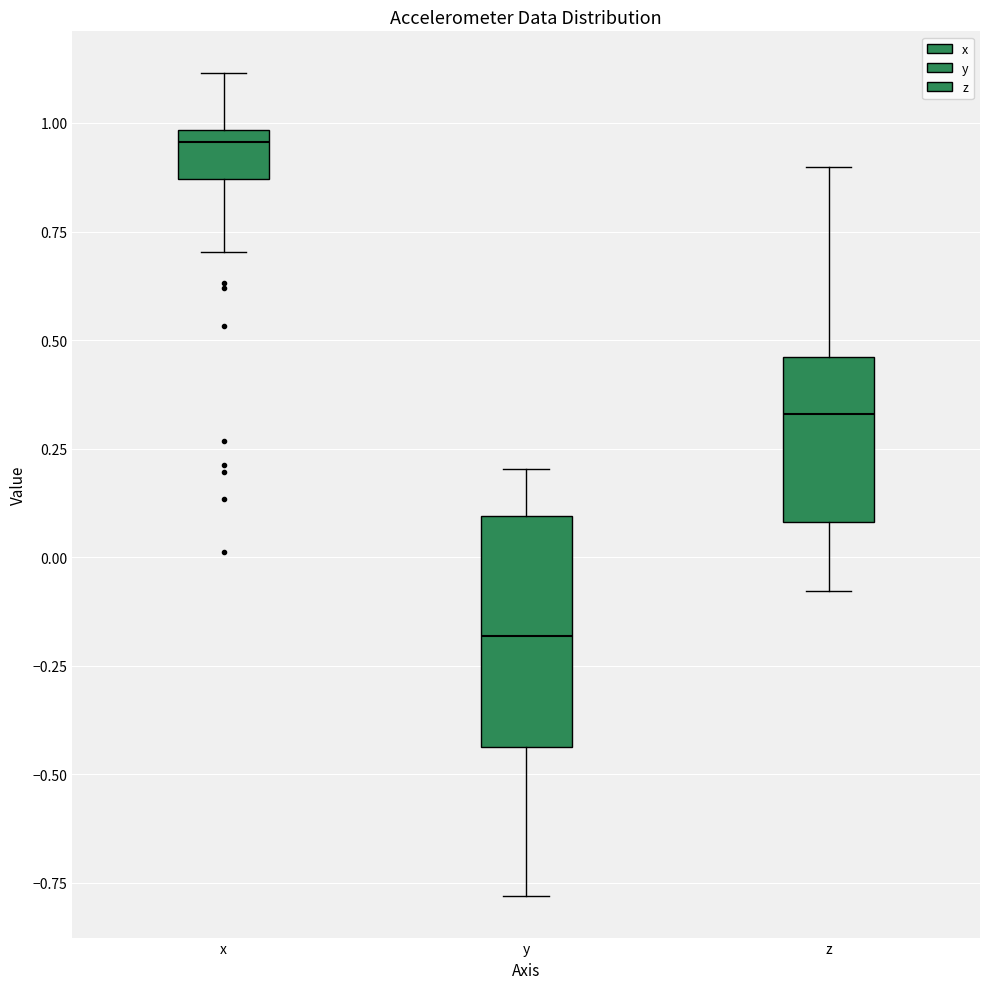

Comparing the boxes themselves (not the whiskers), which one is the tallest?

y